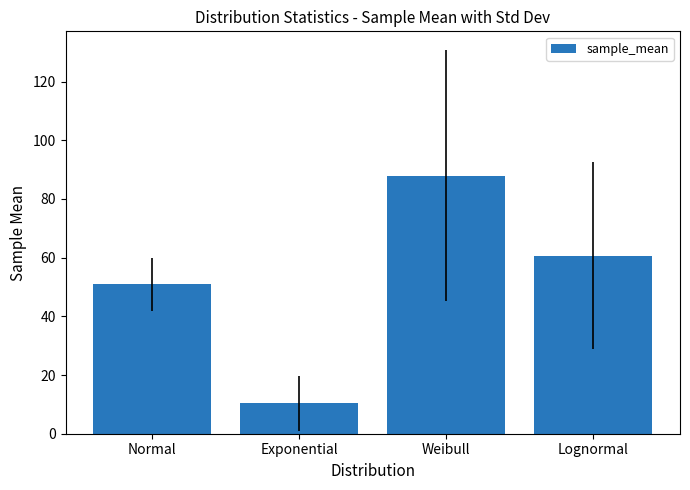

Which label corresponds to the largest value in the chart?

Weibull